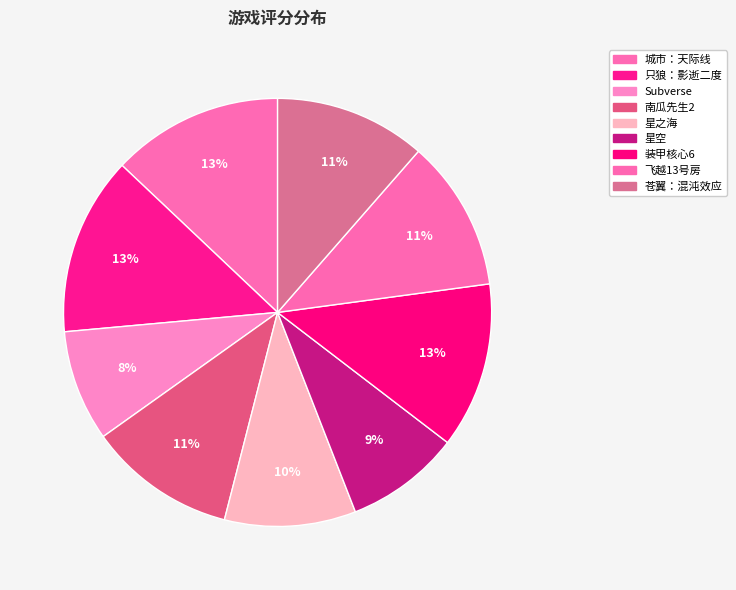

Count the number of slices in the pie.

9